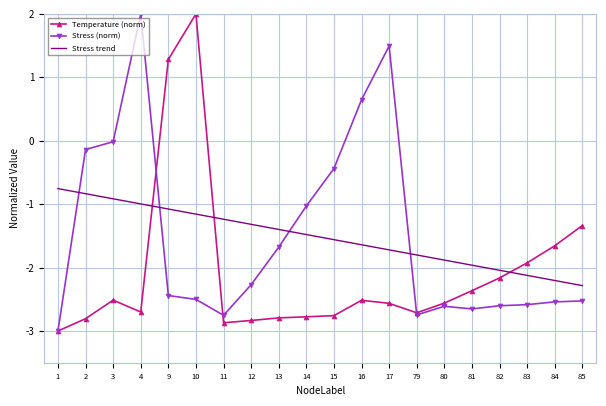

List the labels in order of Temperature value, largest first.

10, 9, 85, 84, 83, 82, 81, 3, 16, 80, 17, 4, 79, 15, 14, 13, 2, 12, 11, 1